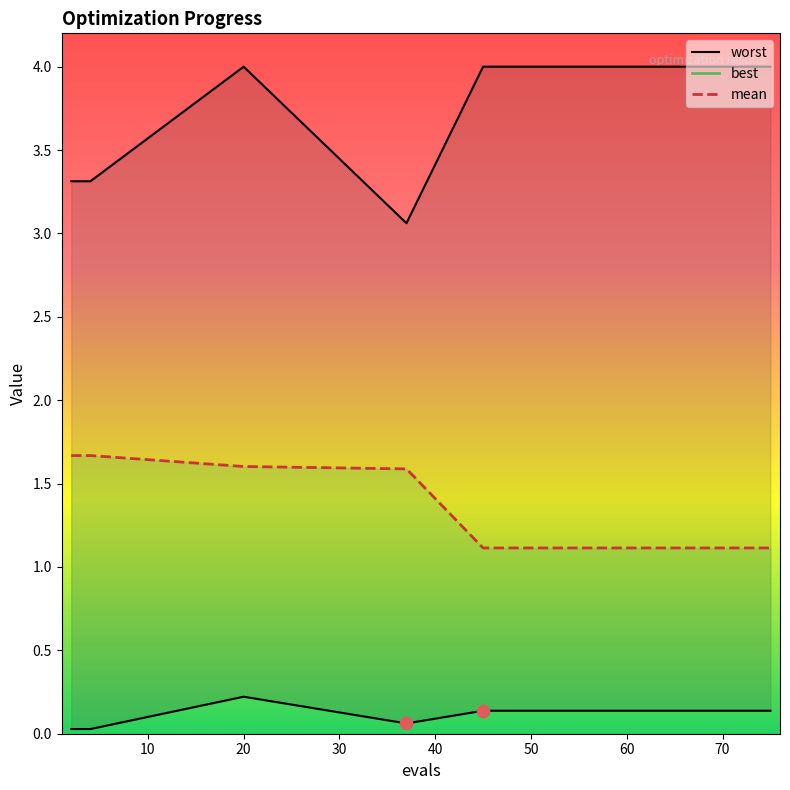

What is the total value across all series at 65?

5.3